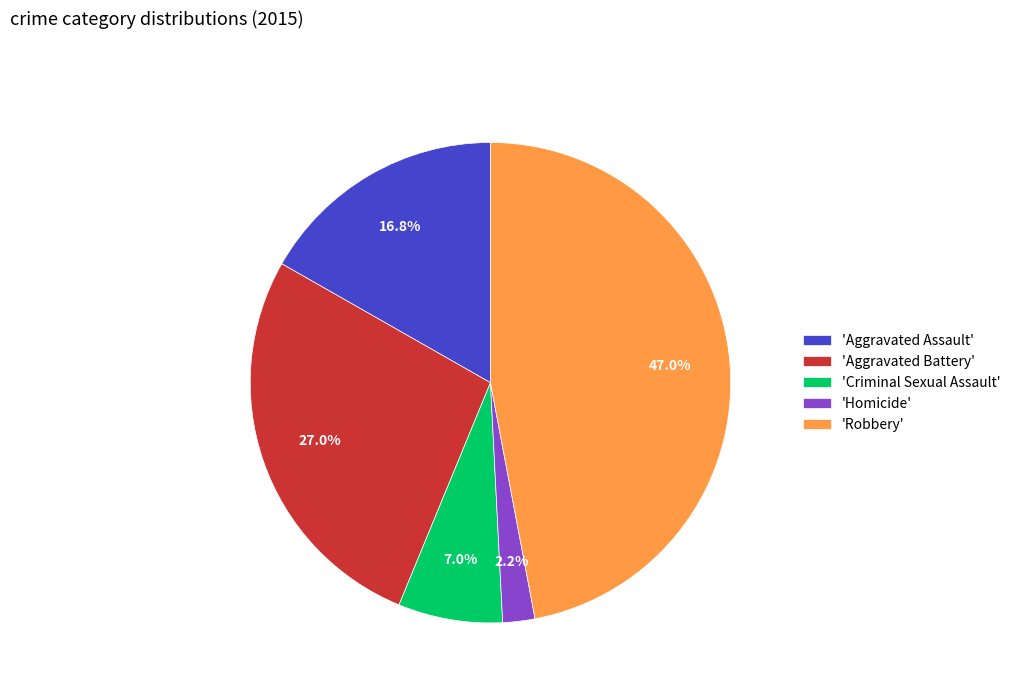

Which category has the smallest portion of the pie?

'Homicide'